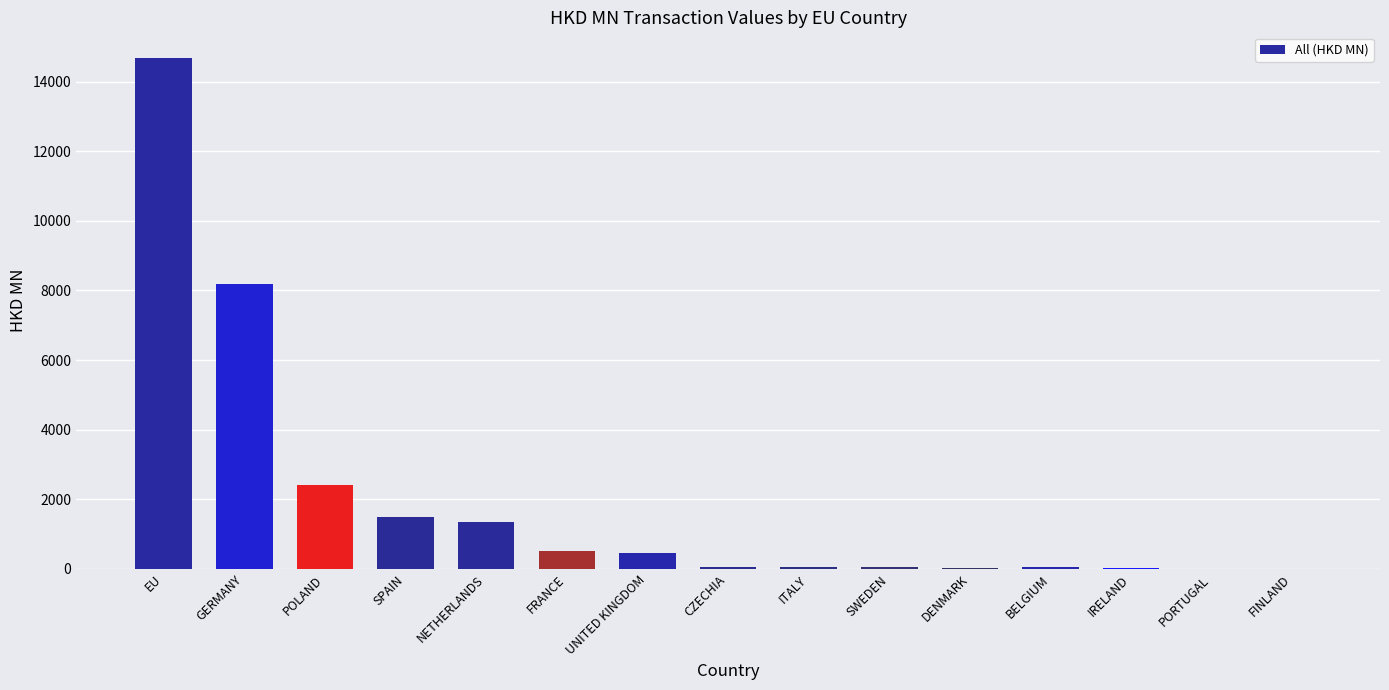

Are the bars horizontal?

No